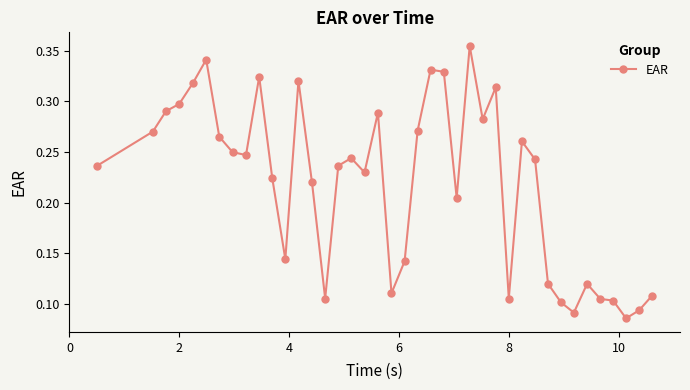

What is the sum of all values?

8.7